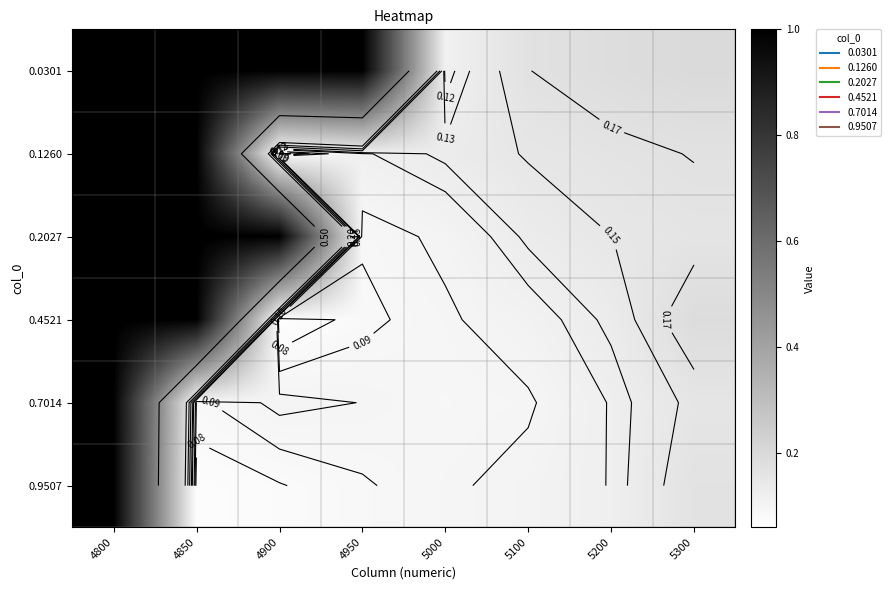

True or false: 0.2027 has a value of 0.4 at 4800.

False